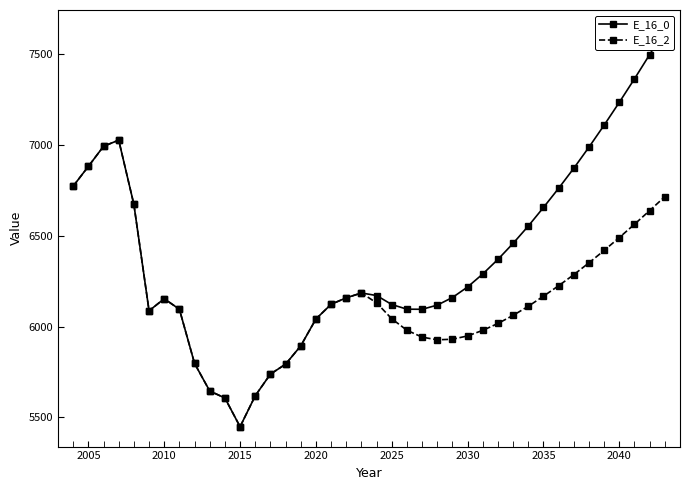

True or false: E_16_2 has more than 2 points higher than both neighbors.

True